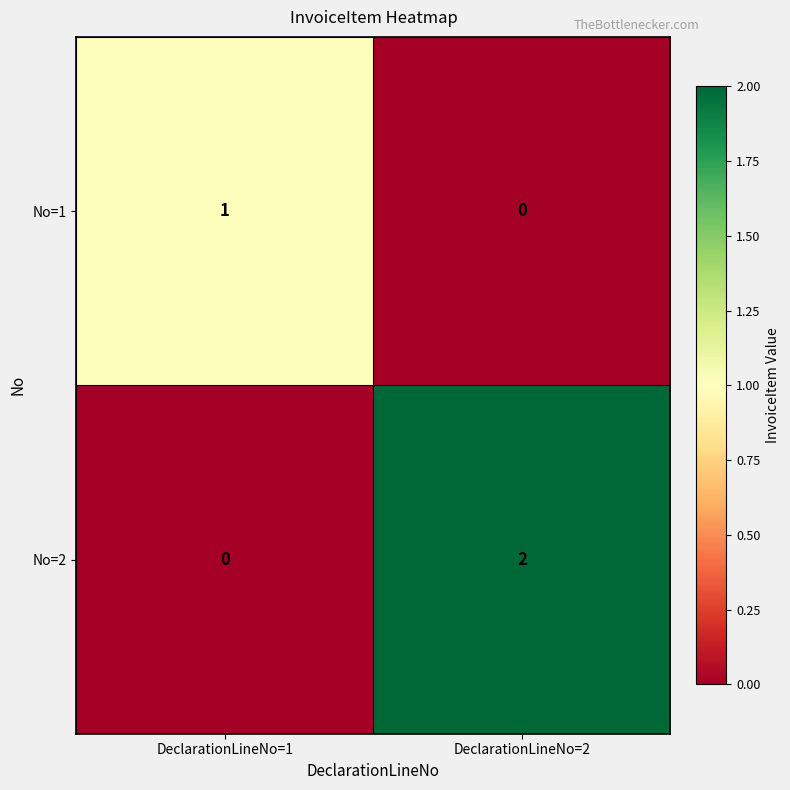

Which series has the widest spread of values?

No=2